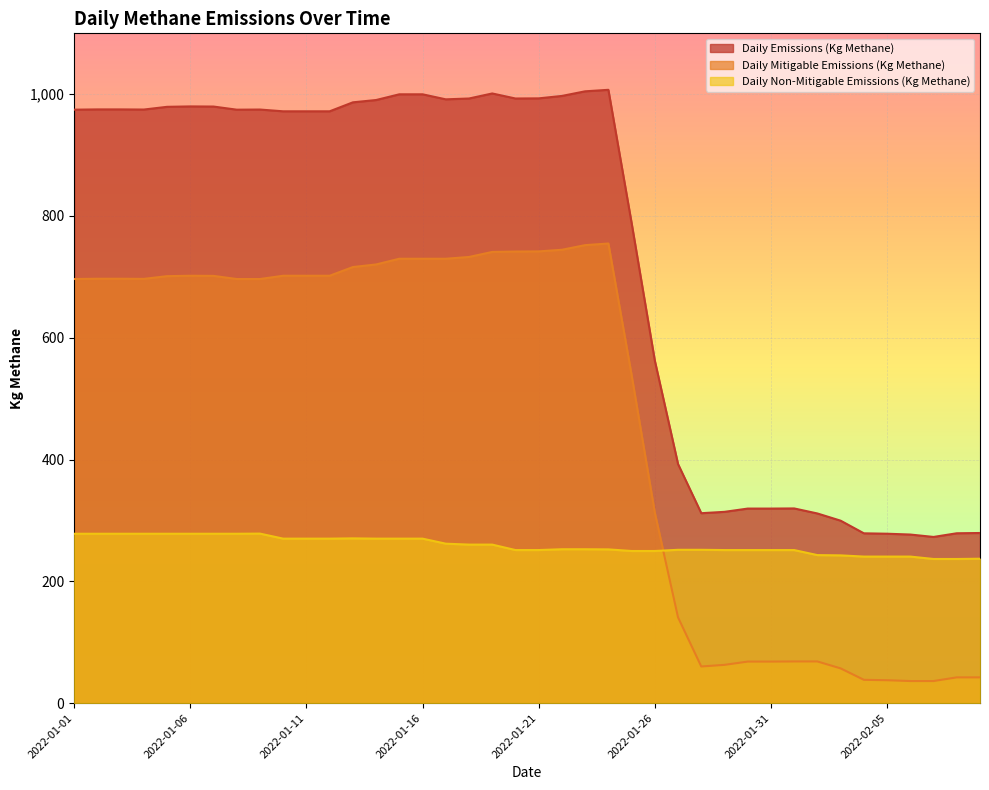

At which label is Daily Emissions (Kg Methane) closest to 640?

2022-01-26